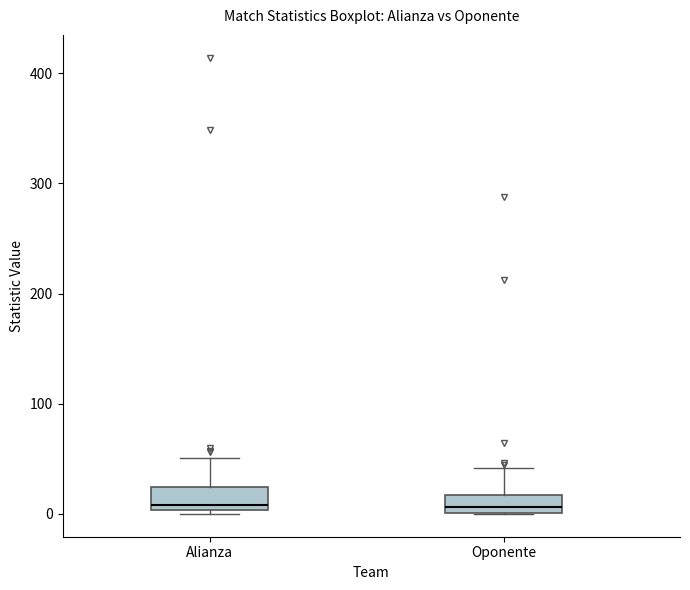

Where is the upper edge of the box for Alianza on the y-axis? The values are not printed on the chart, so give them approximately, as read against the axis.

20